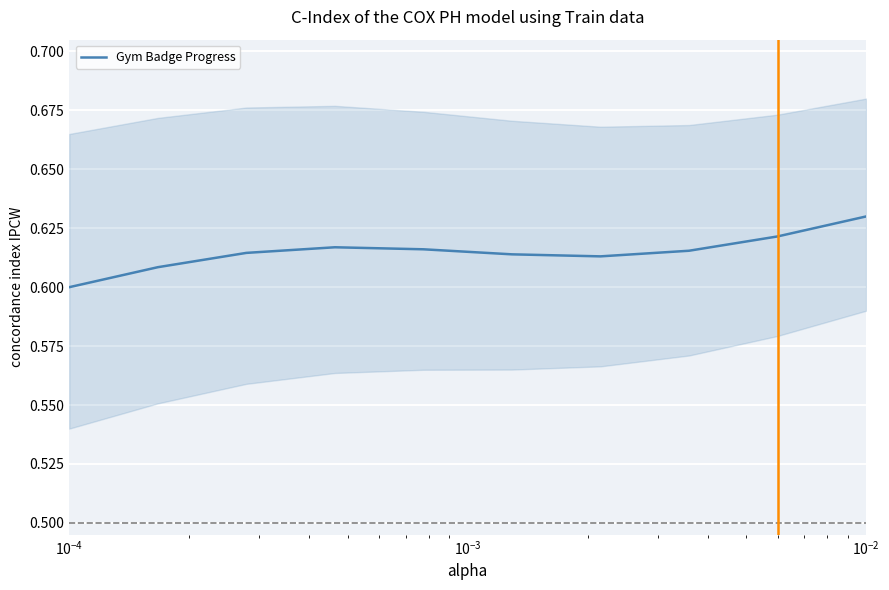

How many points are higher than both their immediate neighbors (excluding endpoints)?

1